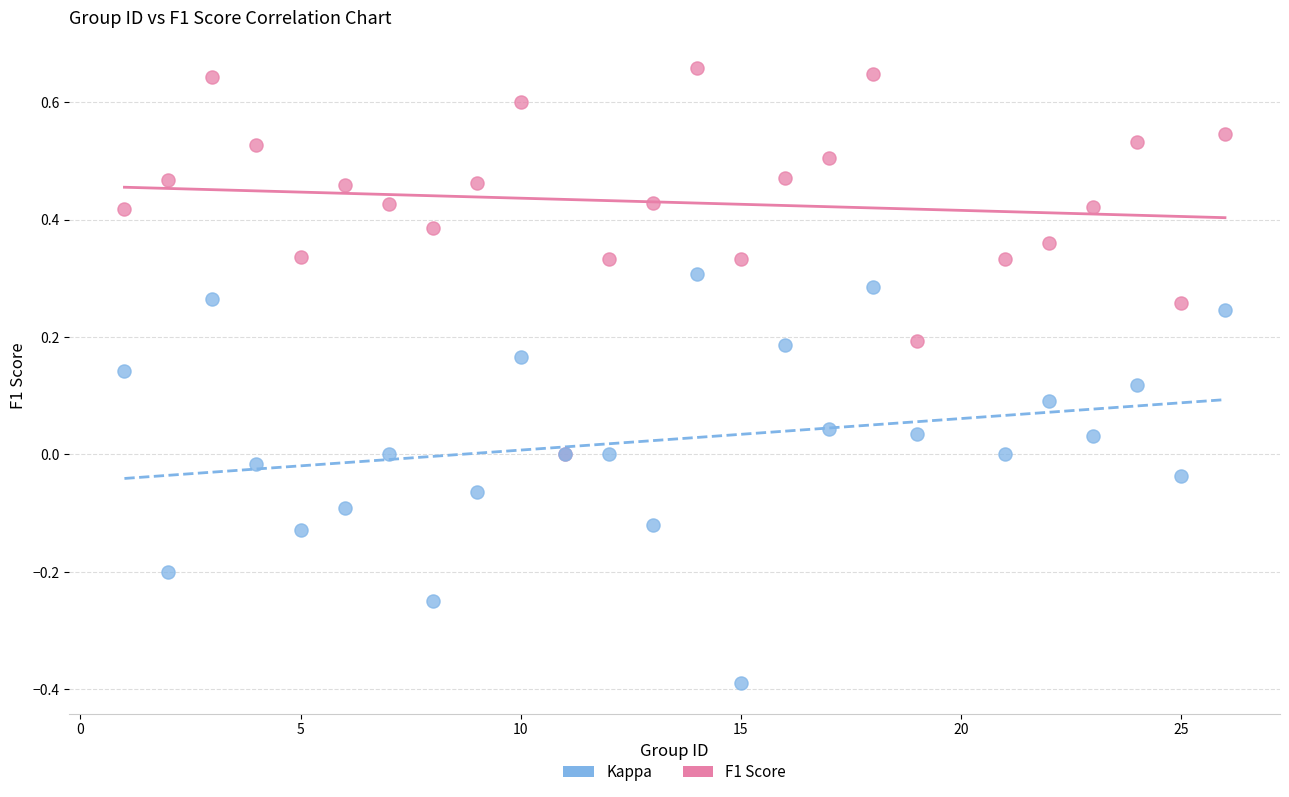

Which series has the largest Y range (max minus min)?

Kappa